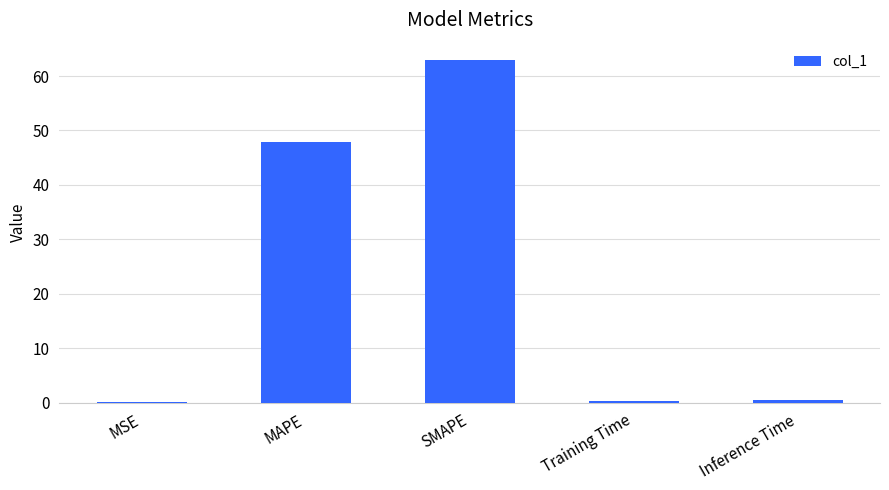

What is the greatest value displayed?

63.0